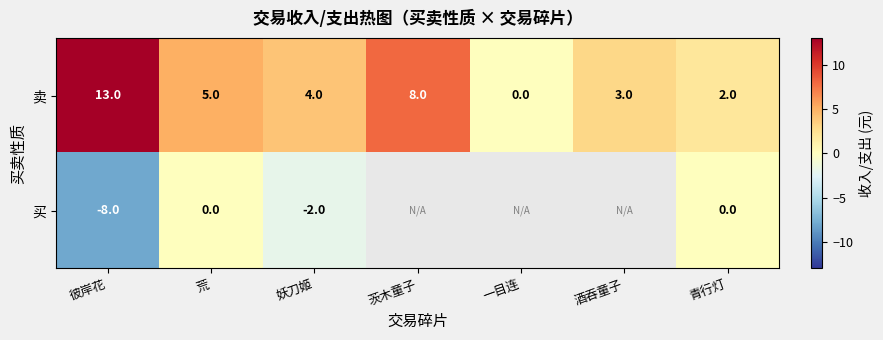

The value of 卖 at 彼岸花 is 13. True or false?

True